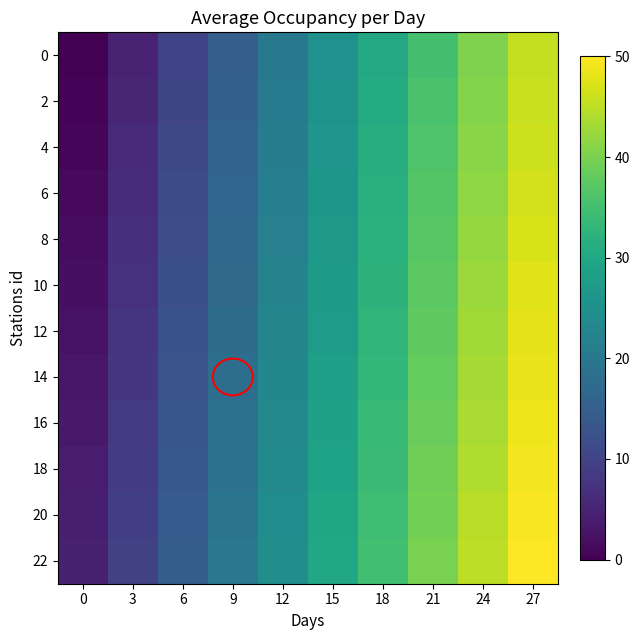

Reading right to left, list all the values displayed in this chart.

0: 27=45.4	24=40.3	21=35.3	18=30.3	15=25.2	12=20.2	9=15.1	6=10.1	3=5.0	0=0.0
2: 27=45.8	24=40.8	21=35.7	18=30.7	15=25.6	12=20.6	9=15.5	6=10.5	3=5.5	0=0.4
4: 27=46.2	24=41.2	21=36.1	18=31.1	15=26.1	12=21.0	9=16.0	6=10.9	3=5.9	0=0.8
6: 27=46.6	24=41.6	21=36.6	18=31.5	15=26.5	12=21.4	9=16.4	6=11.3	3=6.3	0=1.3
8: 27=47.1	24=42.0	21=37.0	18=31.9	15=26.9	12=21.8	9=16.8	6=11.8	3=6.7	0=1.7
10: 27=47.5	24=42.4	21=37.4	18=32.4	15=27.3	12=22.3	9=17.2	6=12.2	3=7.1	0=2.1
12: 27=47.9	24=42.9	21=37.8	18=32.8	15=27.7	12=22.7	9=17.6	6=12.6	3=7.6	0=2.5
14: 27=48.3	24=43.3	21=38.2	18=33.2	15=28.2	12=23.1	9=18.1	6=13.0	3=8.0	0=2.9
16: 27=48.7	24=43.7	21=38.7	18=33.6	15=28.6	12=23.5	9=18.5	6=13.4	3=8.4	0=3.4
18: 27=49.2	24=44.1	21=39.1	18=34.0	15=29.0	12=23.9	9=18.9	6=13.9	3=8.8	0=3.8
20: 27=49.6	24=44.5	21=39.5	18=34.5	15=29.4	12=24.4	9=19.3	6=14.3	3=9.2	0=4.2
22: 27=50.0	24=45.0	21=39.9	18=34.9	15=29.8	12=24.8	9=19.7	6=14.7	3=9.7	0=4.6